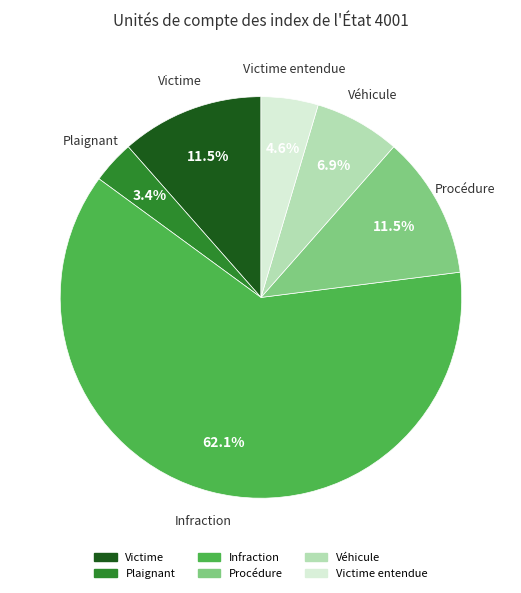

To the nearest percent, what is the average slice percentage?

17%